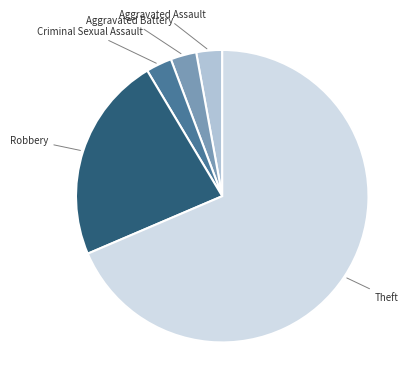

Is there a majority slice in this chart?

Yes